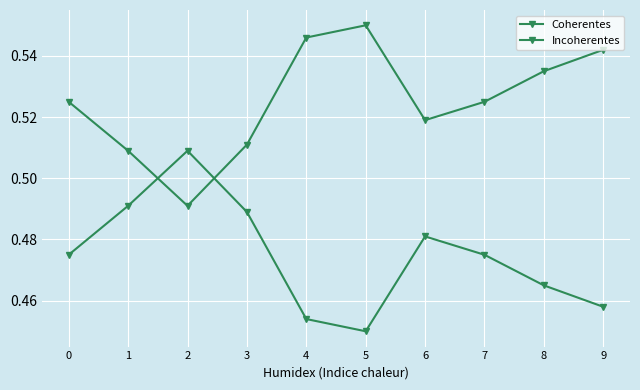

How many lines are shown in the chart?

2